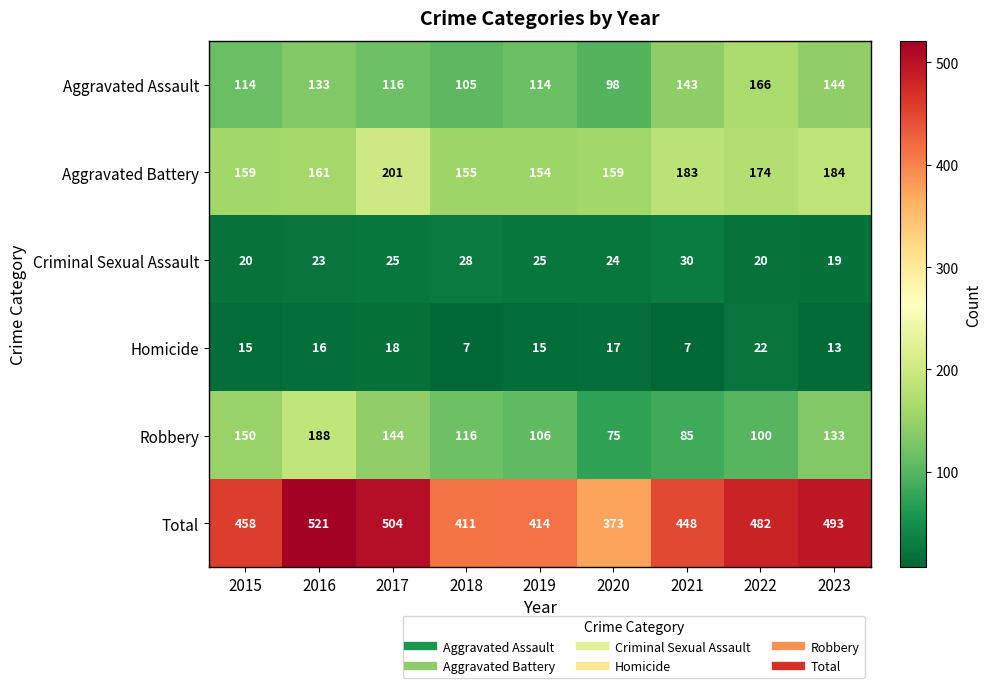

How many data points in Criminal Sexual Assault are less than 24?

4